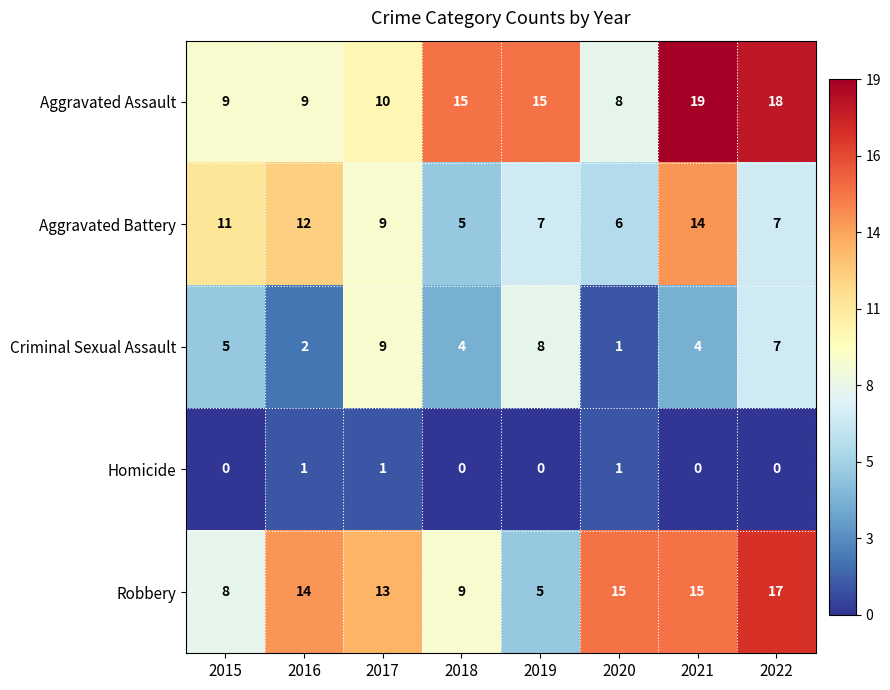

How many data points does each series have?

8